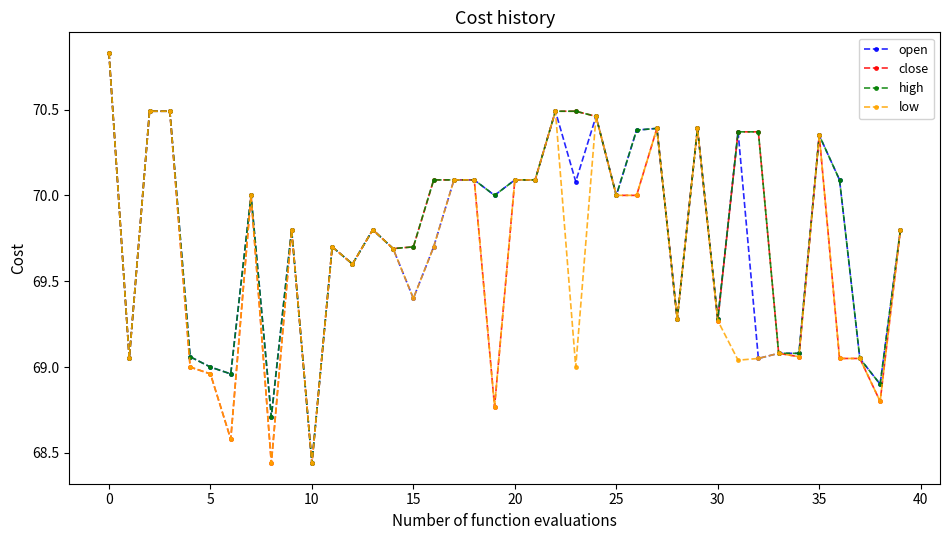

What is the value of the close point at the 13th from the left?

69.6